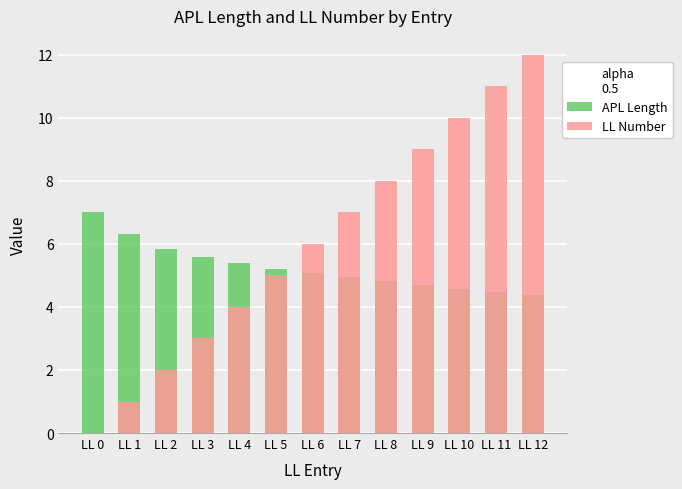

At which label is APL Length closest to 5?

LL 7